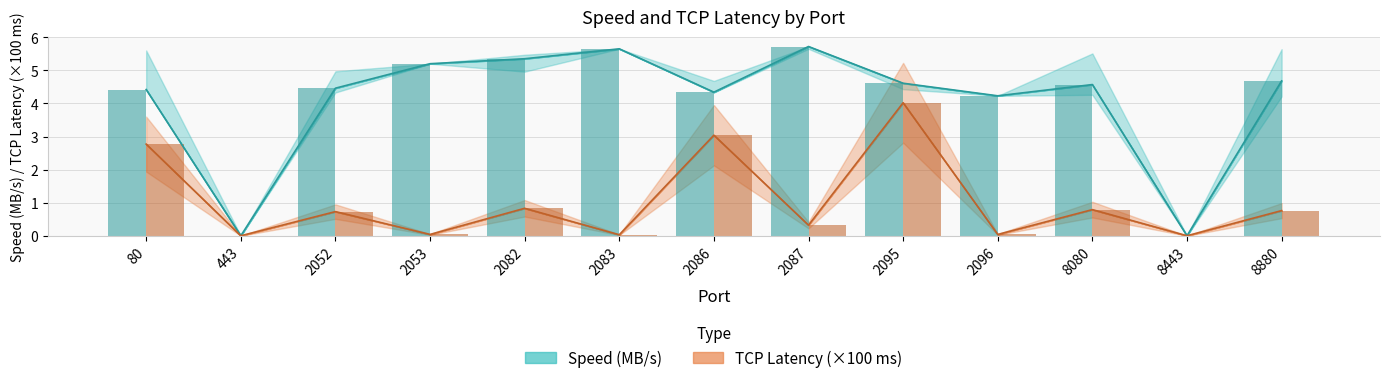

At 2083, list the series in order from smallest to largest.

TCP Latency (×100 ms), Speed (MB/s)